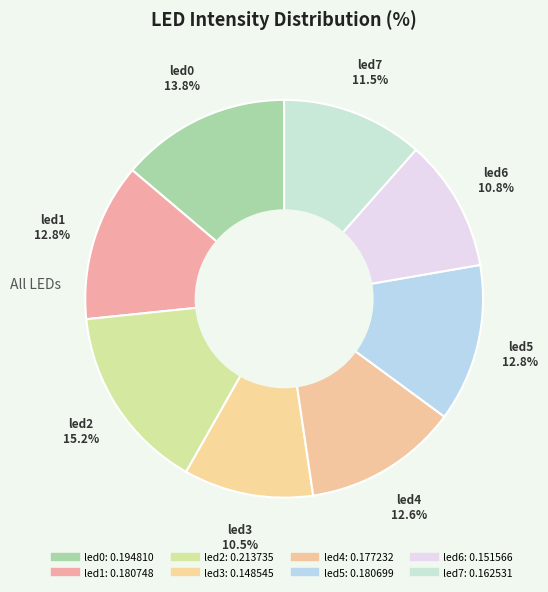

How many segments does this pie chart have?

8